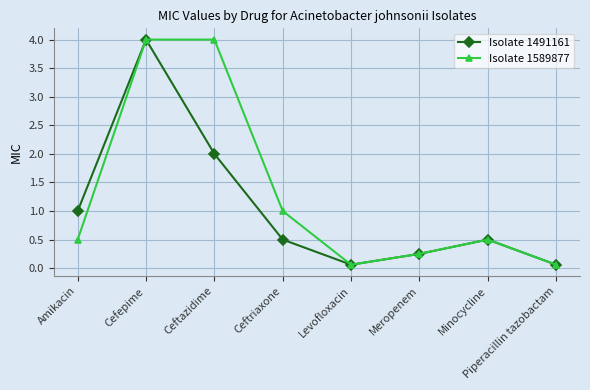

Is the value of Isolate 1491161 at Meropenem greater than the value of Isolate 1589877 at Ceftriaxone?

No